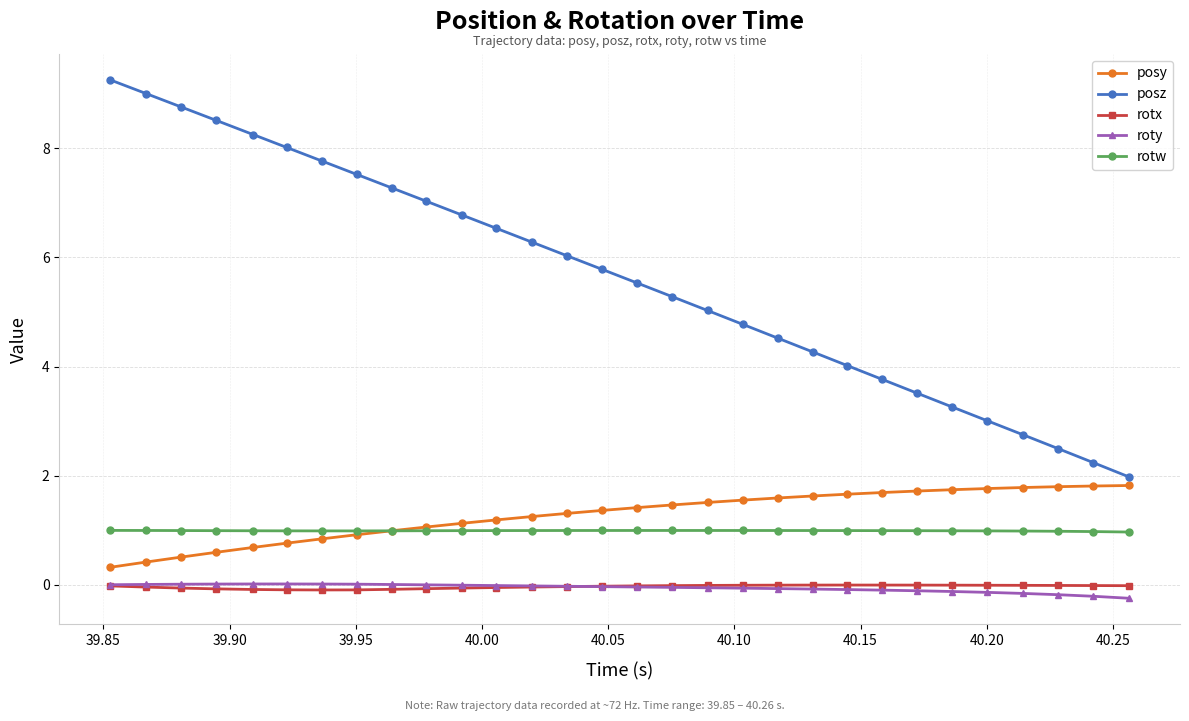

What is the value of the rotw point at the 6th from the left?

1.0